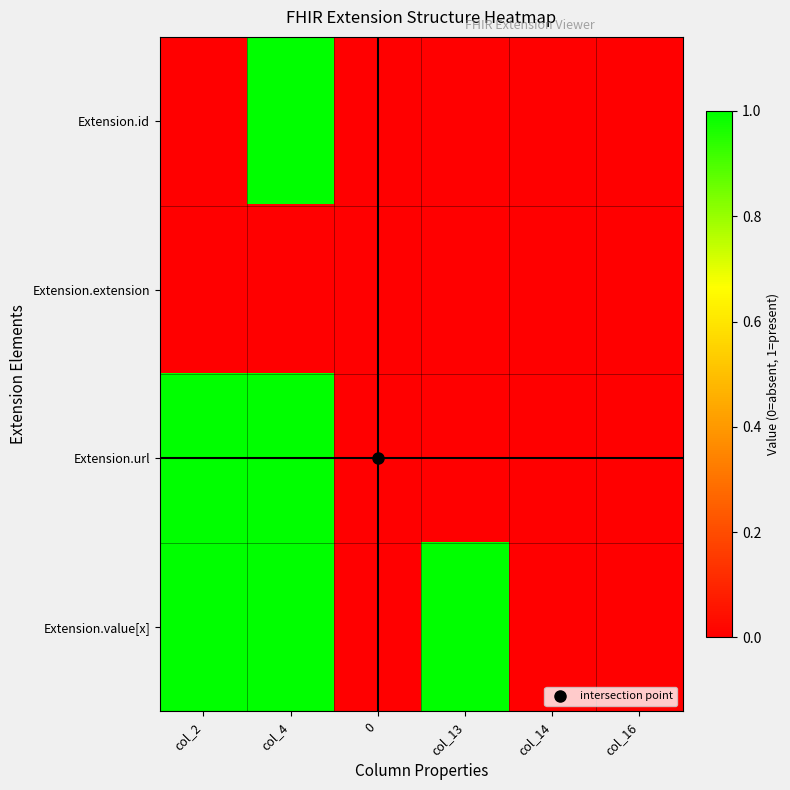

List the series in order of their overall mean, lowest first.

Extension.extension, Extension.id, Extension.url, Extension.value[x]